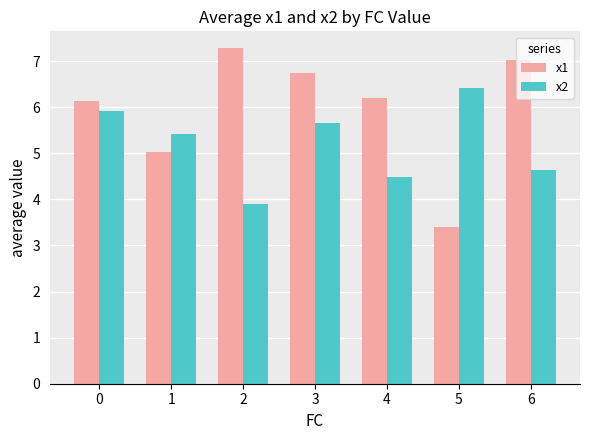

Reading right to left, transcribe all the data shown in this chart.

x1: 6=7.0	5=3.4	4=6.2	3=6.7	2=7.3	1=5.0	0=6.1
x2: 6=4.6	5=6.4	4=4.5	3=5.6	2=3.9	1=5.4	0=5.9